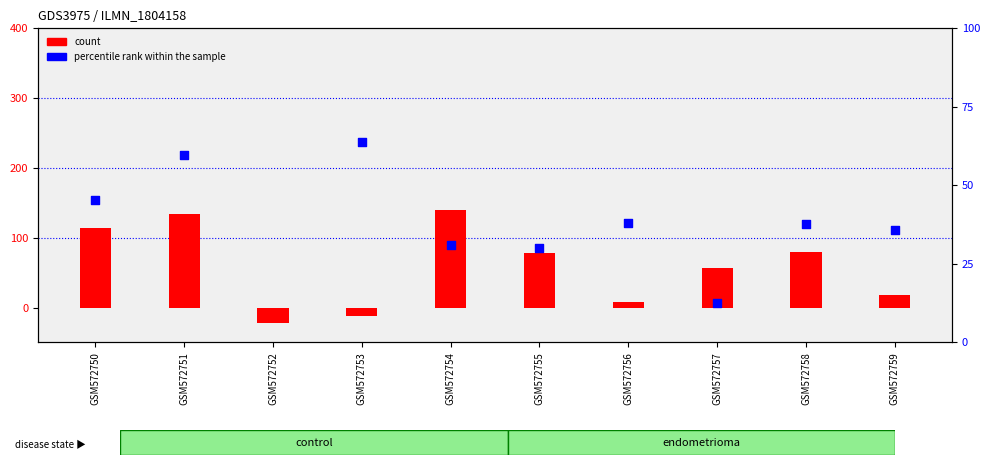

Which series contains the highest Y value?

percentile rank within the sample